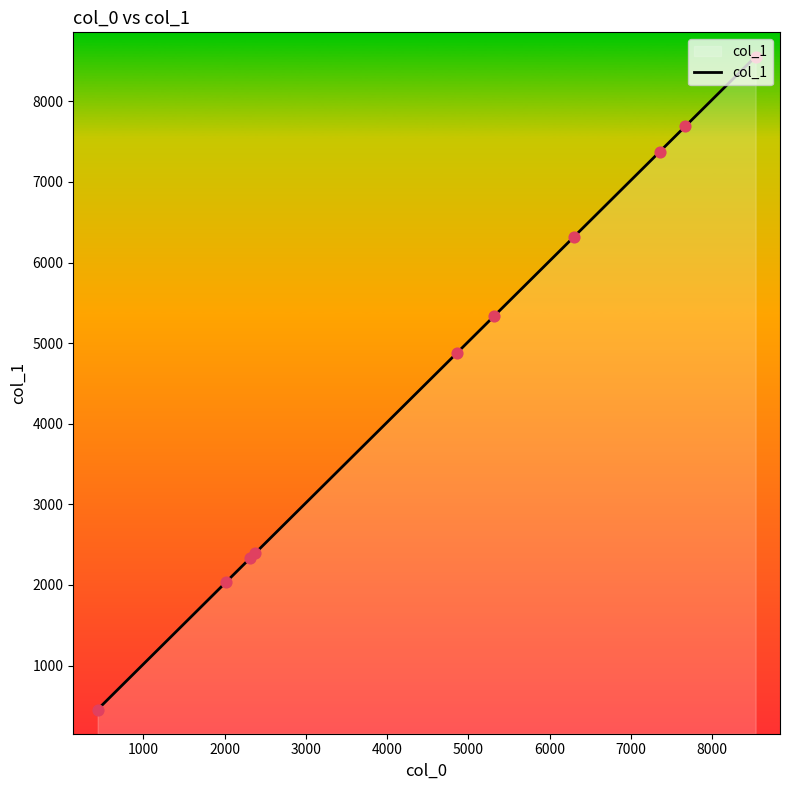

What is the difference between the maximum and minimum values?

8101